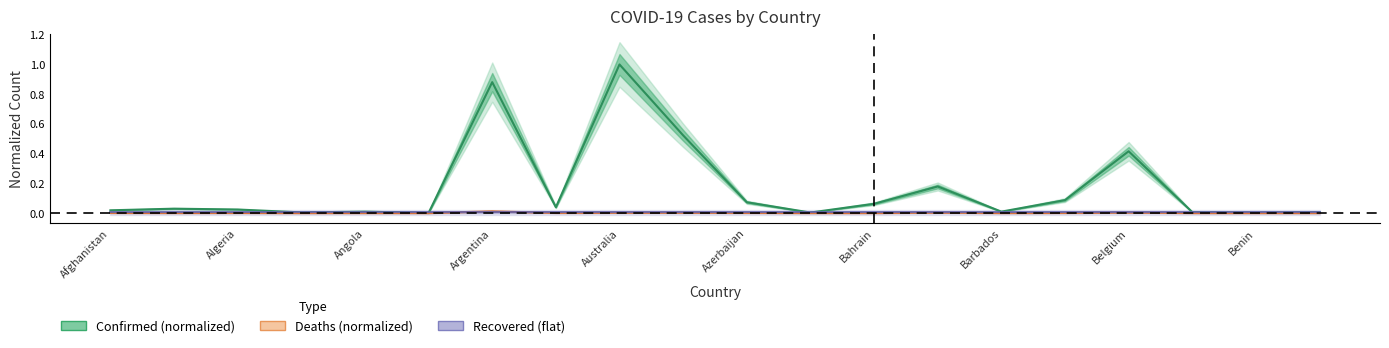

Which series ends up on top after the final intersection of Deaths (normalized) and Recovered (flat)?

Recovered (flat)